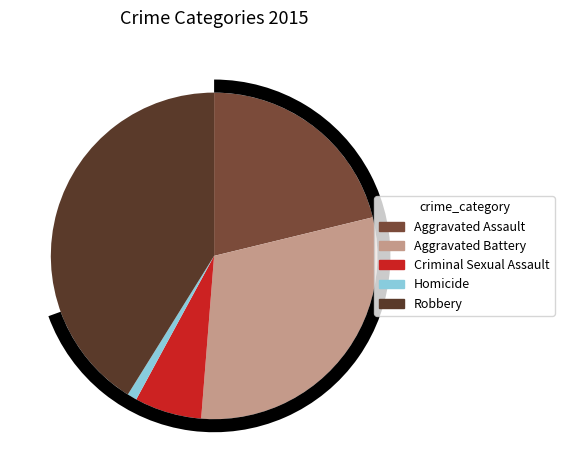

What is the largest slice in the pie chart?

Robbery